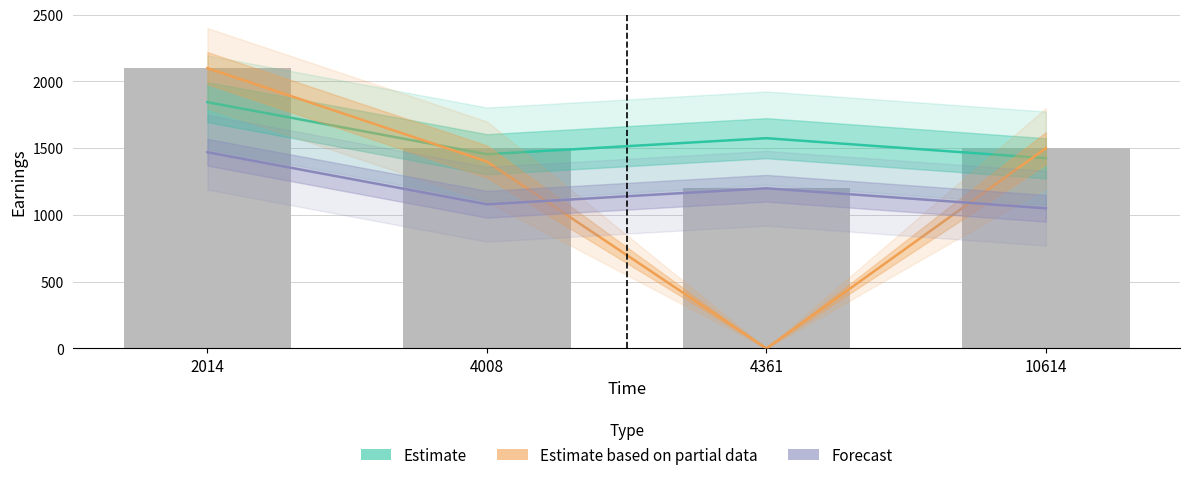

Count the number of data series in this chart.

3